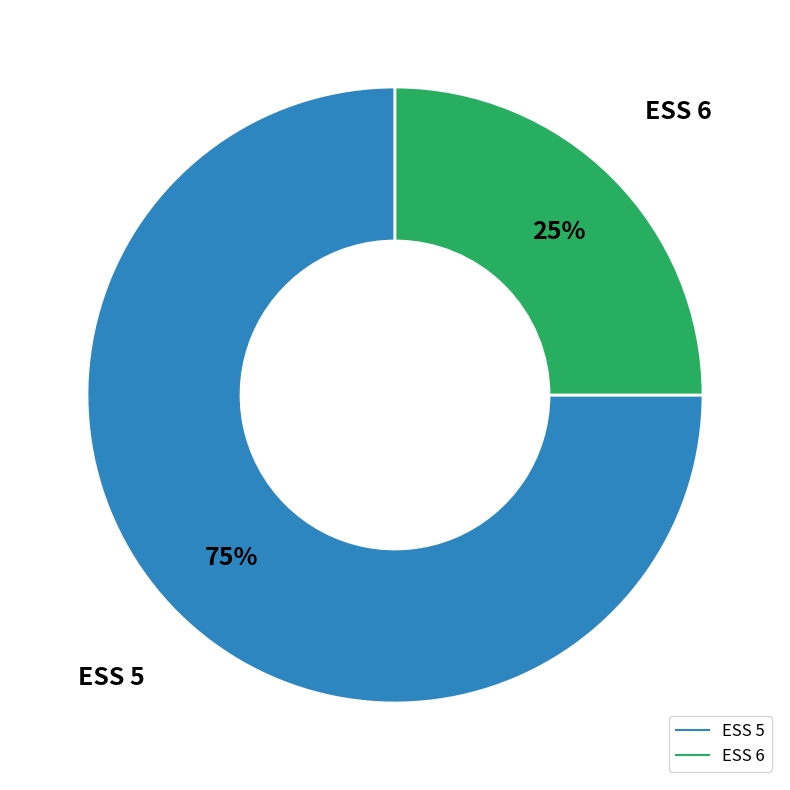

To the nearest percent, what percentage of the pie is ESS 5?

75%